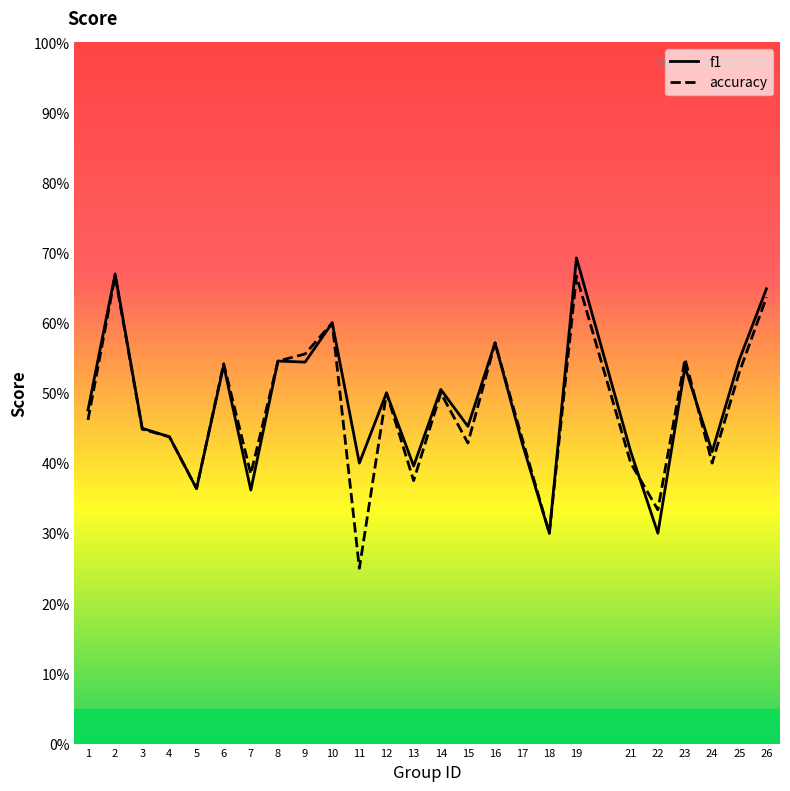

Which series changed the most between 8 and 18?

f1